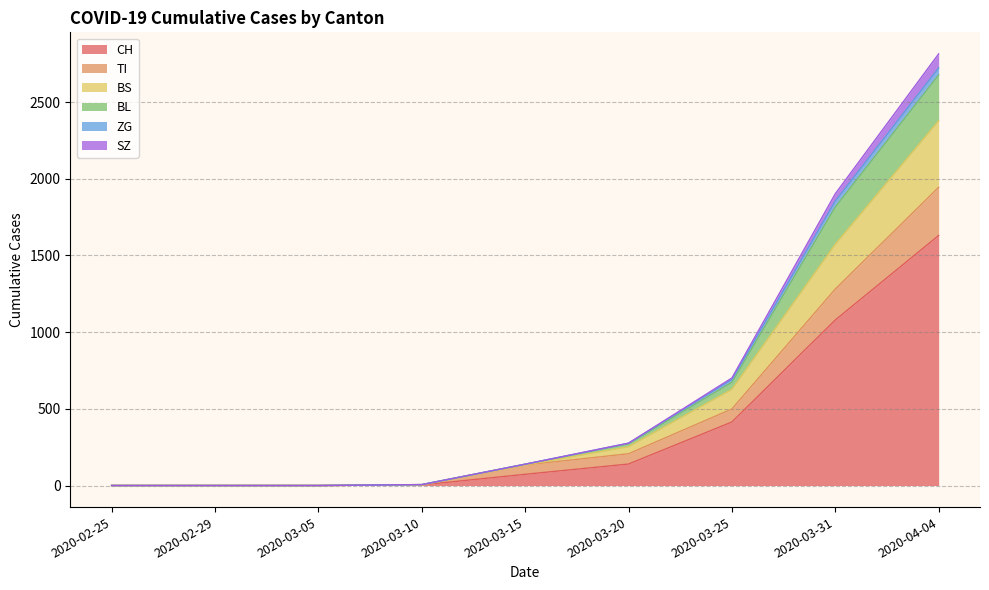

At which category is the sum across all series the highest?

2020-04-04